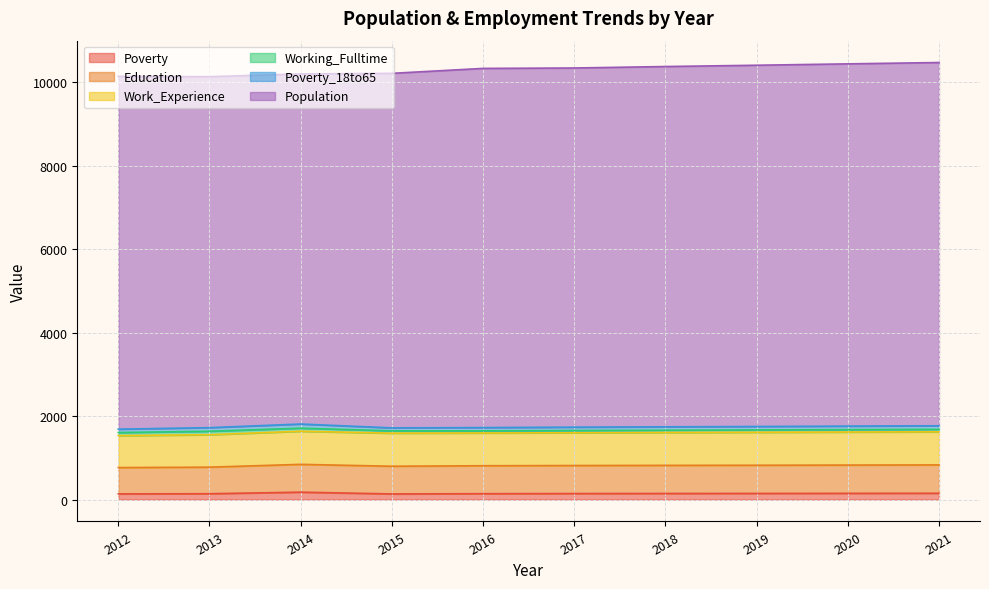

Is it true that Poverty equals 50 at 2012?

False